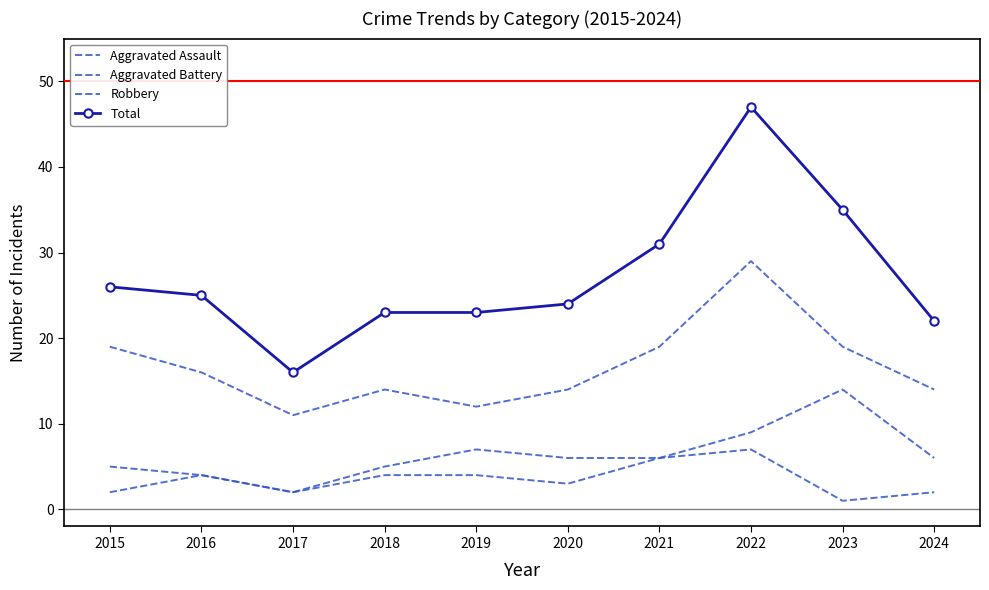

What is the value of the Total point at the 3rd from the left?

16